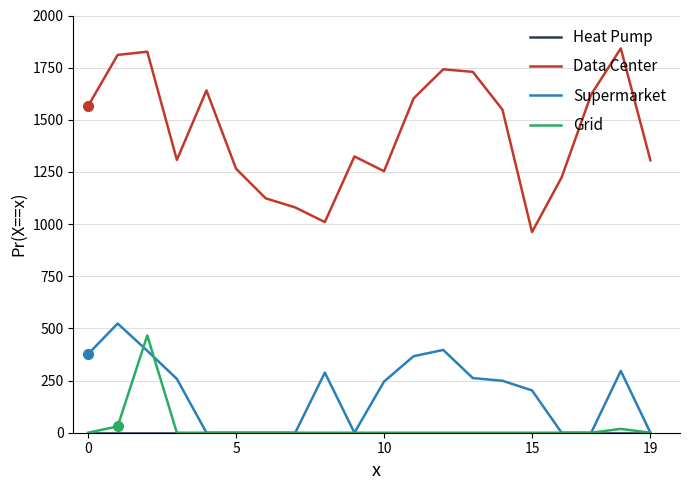

True or false: Data Center has more than 0 points higher than both neighbors.

True